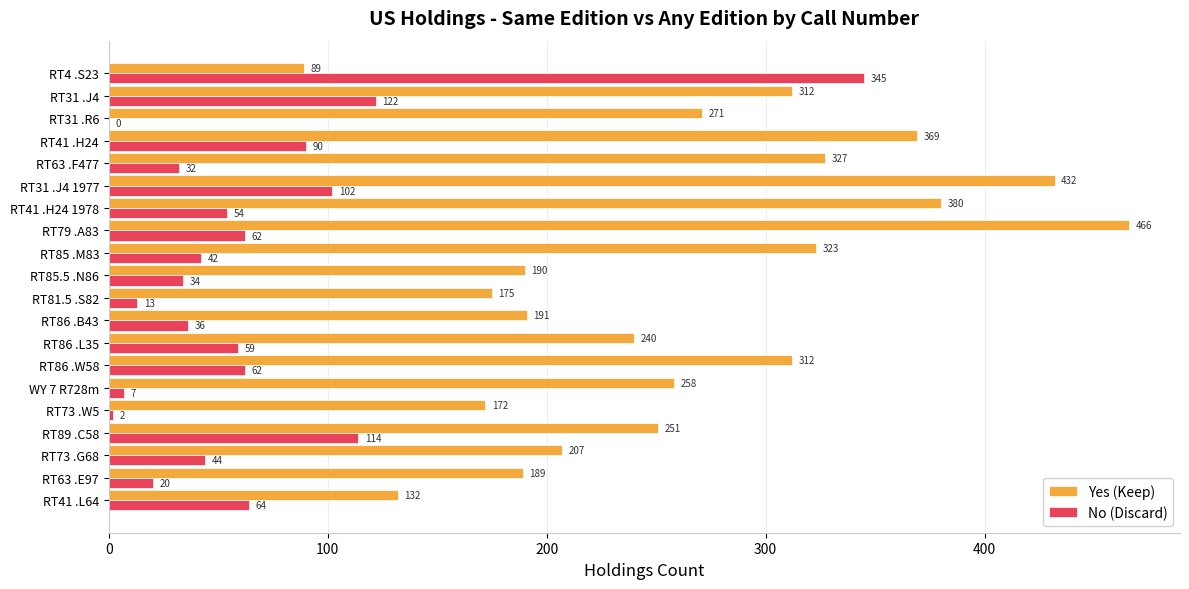

Is the value of No (Discard) at RT31 .R6 greater than the value of Yes (Keep) at WY 7 R728m?

No